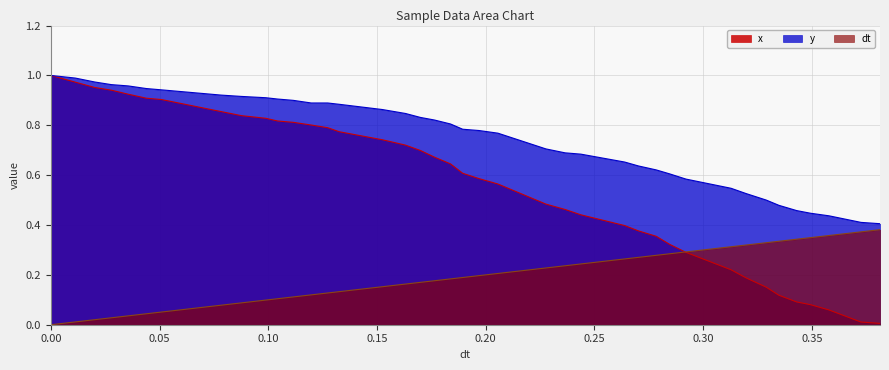

Reading left to right, extract all data points from this chart.

x: 0.0=1.0	0.01123599999846192=1.0	0.02019799999834504=1.0	0.02780699999857461=0.9	0.035599000002548564=0.9	0.04394599999795901=0.9	0.05095599999913247=0.9	0.07839899999817135=0.9	0.08762800000113202=0.8	0.09893600000214064=0.8	0.10432600000058301=0.8	0.11151799999788636=0.8	0.1197630000024219=0.8	0.12732600000163075=0.8	0.132634000001417=0.8	0.1525069999988773=0.7	0.1631130000023404=0.7	0.16996199999994133=0.7	0.17648100000224076=0.7	0.18381600000429899=0.6	0.18940899999870453=0.6	0.19696200000180397=0.6	0.20560600000317208=0.6	0.2276930000007269=0.5	0.2364979999983916=0.5	0.2437930000014603=0.4	0.2638890000016545=0.4	0.27026499999919906=0.4	0.27840500000456814=0.4	0.2845450000022538=0.3	0.29209000000264496=0.3	0.3128209999995306=0.2	0.319684000001871=0.2	0.32902000000467524=0.2	0.33483800000249175=0.1	0.34299100000498584=0.1	0.3492709999991348=0.1	0.3579089999984717=0.1	0.3725860000049579=0.0	0.381333999997878=0.0
y: 0.0=1.0	0.01123599999846192=1.0	0.02019799999834504=1.0	0.02780699999857461=1.0	0.035599000002548564=1.0	0.04394599999795901=0.9	0.05095599999913247=0.9	0.07839899999817135=0.9	0.08762800000113202=0.9	0.09893600000214064=0.9	0.10432600000058301=0.9	0.11151799999788636=0.9	0.1197630000024219=0.9	0.12732600000163075=0.9	0.132634000001417=0.9	0.1525069999988773=0.9	0.1631130000023404=0.8	0.16996199999994133=0.8	0.17648100000224076=0.8	0.18381600000429899=0.8	0.18940899999870453=0.8	0.19696200000180397=0.8	0.20560600000317208=0.8	0.2276930000007269=0.7	0.2364979999983916=0.7	0.2437930000014603=0.7	0.2638890000016545=0.7	0.27026499999919906=0.6	0.27840500000456814=0.6	0.2845450000022538=0.6	0.29209000000264496=0.6	0.3128209999995306=0.5	0.319684000001871=0.5	0.32902000000467524=0.5	0.33483800000249175=0.5	0.34299100000498584=0.5	0.3492709999991348=0.4	0.3579089999984717=0.4	0.3725860000049579=0.4	0.381333999997878=0.4
dt: 0.0=0.0	0.01123599999846192=0.0	0.02019799999834504=0.0	0.02780699999857461=0.0	0.035599000002548564=0.0	0.04394599999795901=0.0	0.05095599999913247=0.1	0.07839899999817135=0.1	0.08762800000113202=0.1	0.09893600000214064=0.1	0.10432600000058301=0.1	0.11151799999788636=0.1	0.1197630000024219=0.1	0.12732600000163075=0.1	0.132634000001417=0.1	0.1525069999988773=0.2	0.1631130000023404=0.2	0.16996199999994133=0.2	0.17648100000224076=0.2	0.18381600000429899=0.2	0.18940899999870453=0.2	0.19696200000180397=0.2	0.20560600000317208=0.2	0.2276930000007269=0.2	0.2364979999983916=0.2	0.2437930000014603=0.2	0.2638890000016545=0.3	0.27026499999919906=0.3	0.27840500000456814=0.3	0.2845450000022538=0.3	0.29209000000264496=0.3	0.3128209999995306=0.3	0.319684000001871=0.3	0.32902000000467524=0.3	0.33483800000249175=0.3	0.34299100000498584=0.3	0.3492709999991348=0.3	0.3579089999984717=0.4	0.3725860000049579=0.4	0.381333999997878=0.4